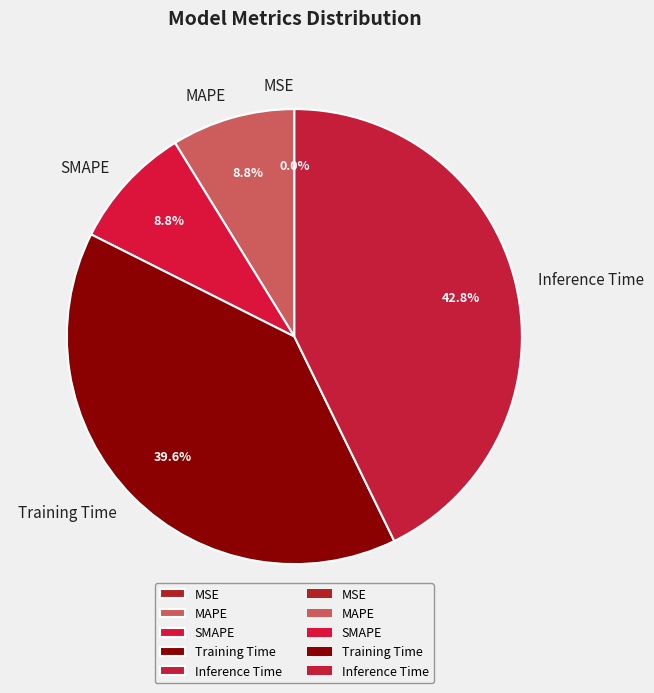

To the nearest percent, what is the average slice percentage?

20%